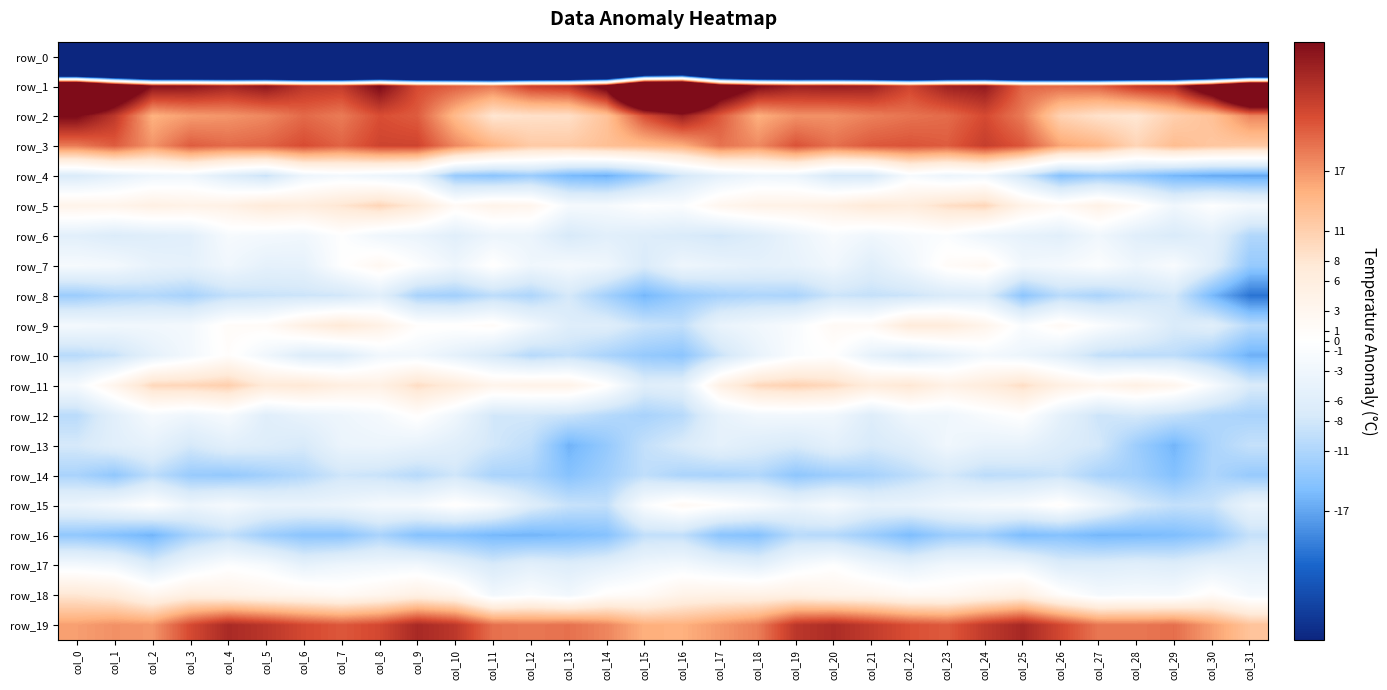

The row_7 series shows 2.5 at col_8. True or false?

True